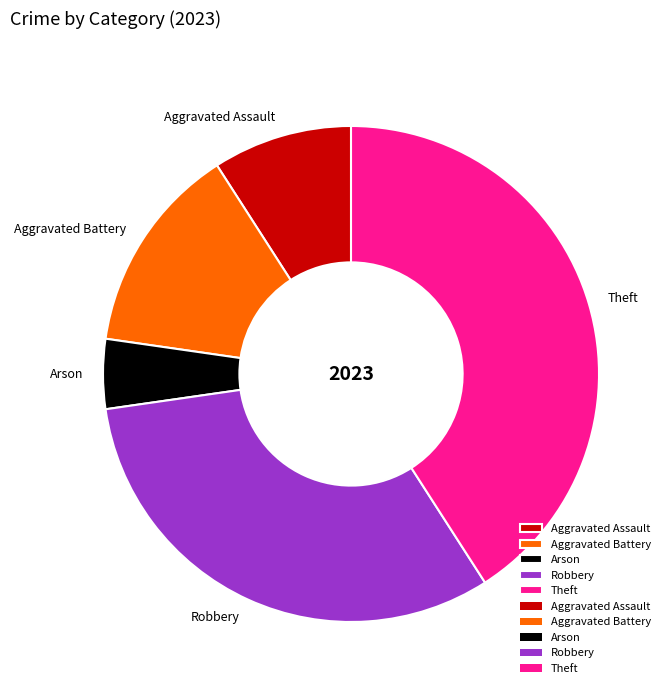

Which slice is the largest?

Theft